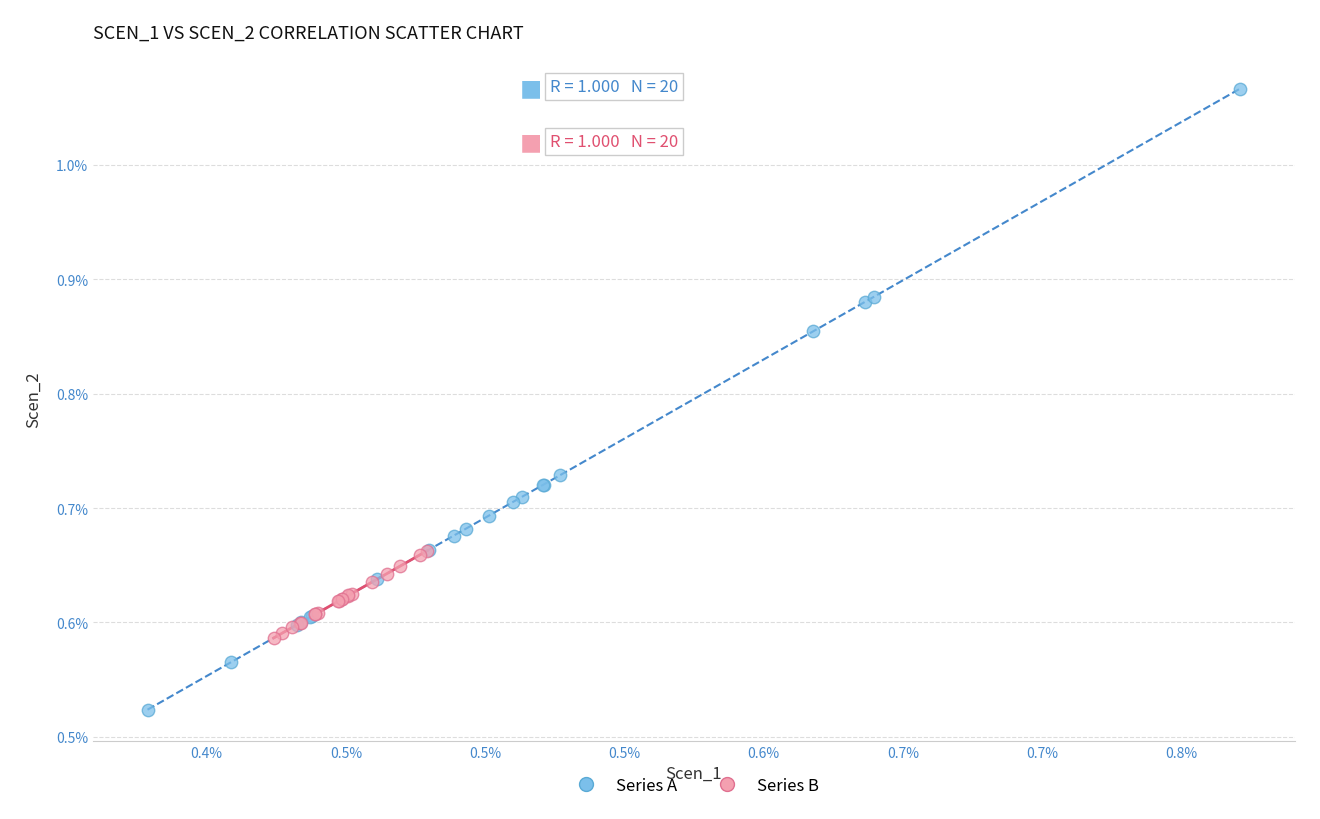

Which series contains the highest Y value?

Series A